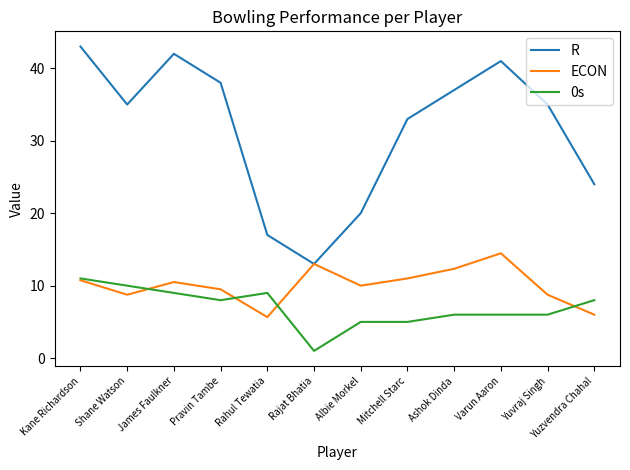

Rank the series at James Faulkner from highest to lowest value.

R, ECON, 0s